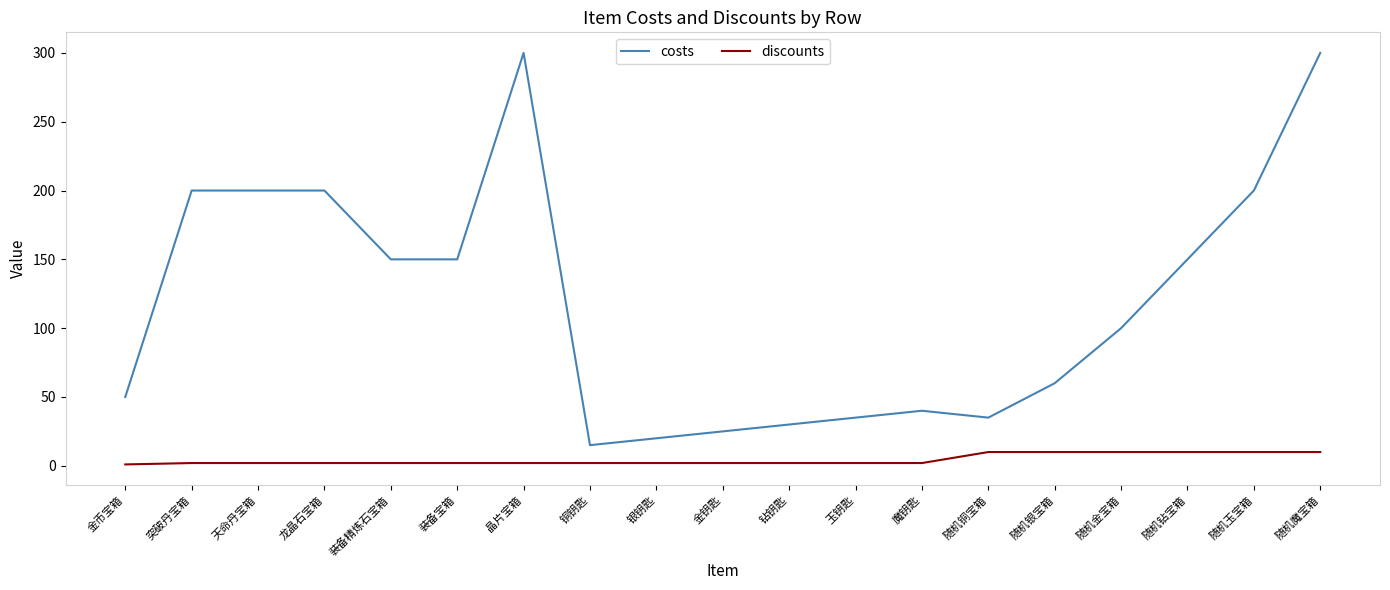

How many distinct data groups are displayed?

2